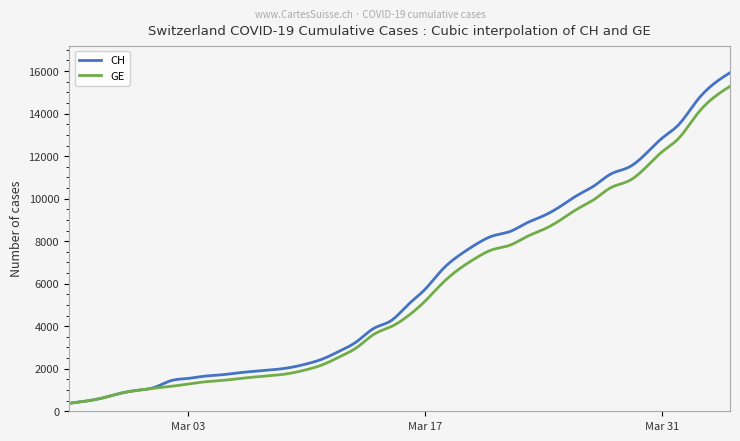

Which series has the largest range (max minus min)?

CH